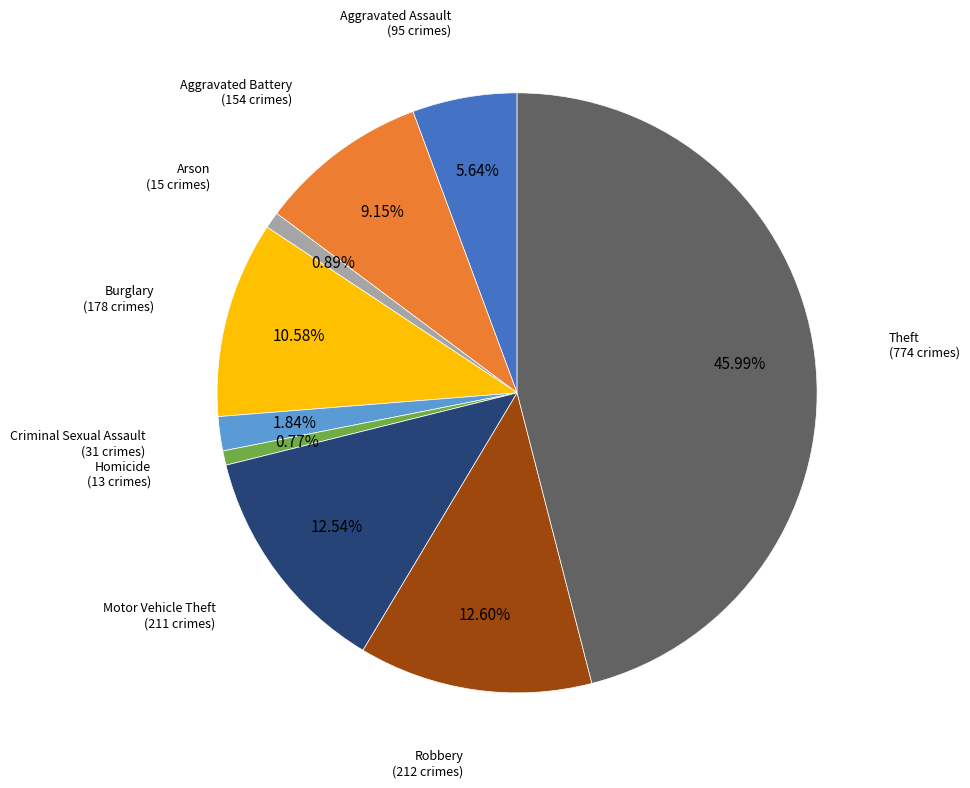

Is Aggravated Battery the majority of the pie?

No